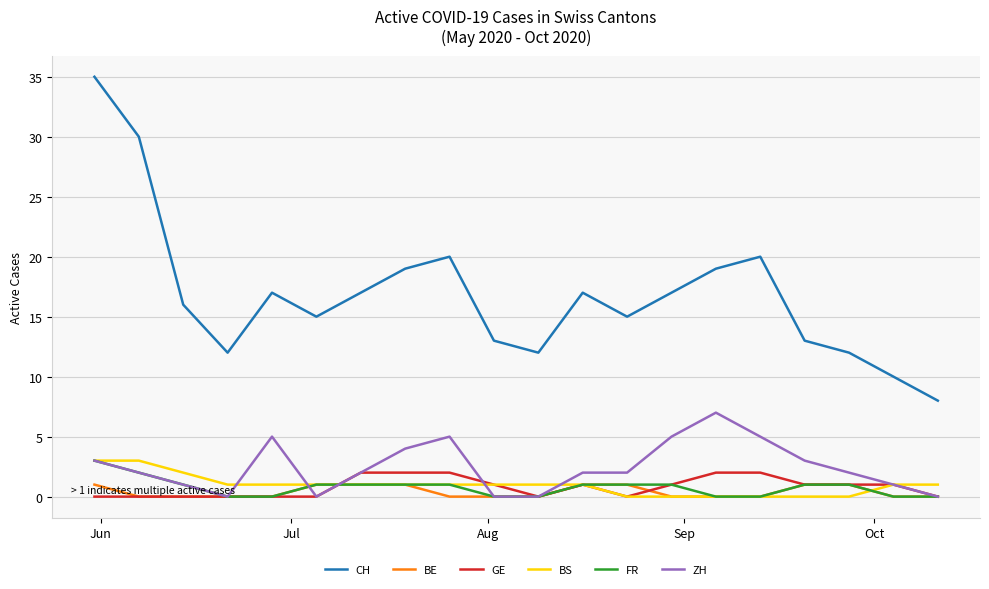

True or false: CH and FR intersect in this chart.

False